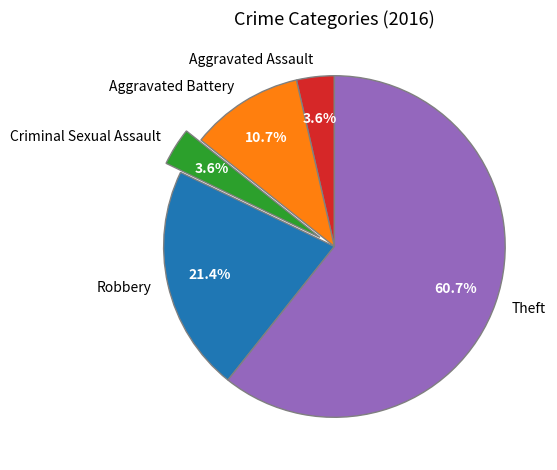

What percentage is the Theft slice, to the nearest percent?

61%